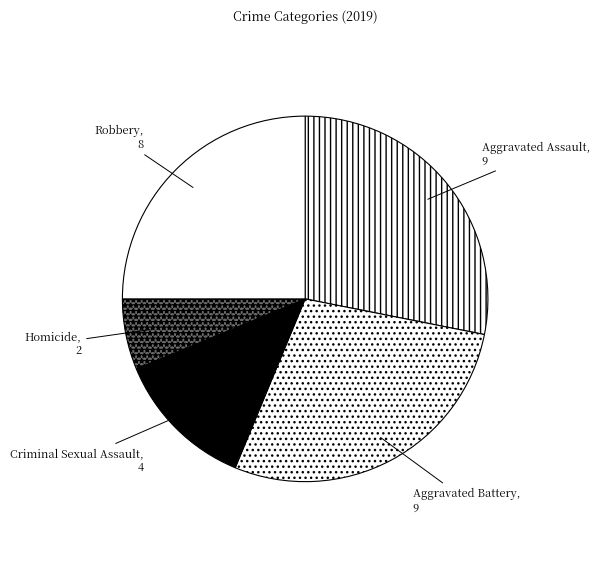

Approximately how many times larger is the value at Robbery compared to Aggravated Assault?

0.9